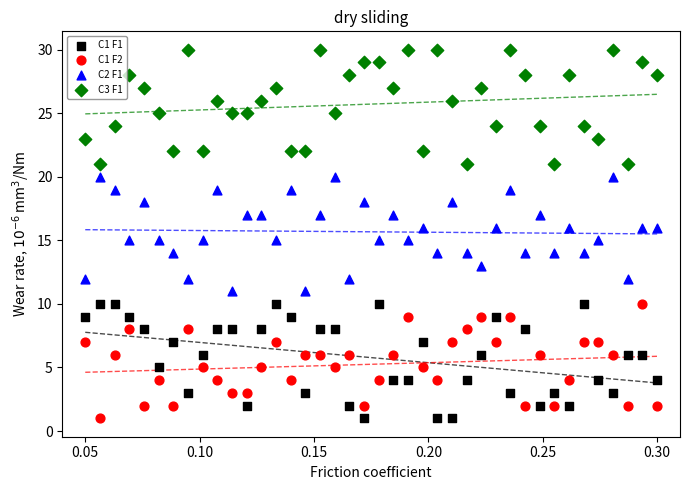

What are all the series names shown in the legend?

C1 F1, C1 F2, C2 F1, C3 F1